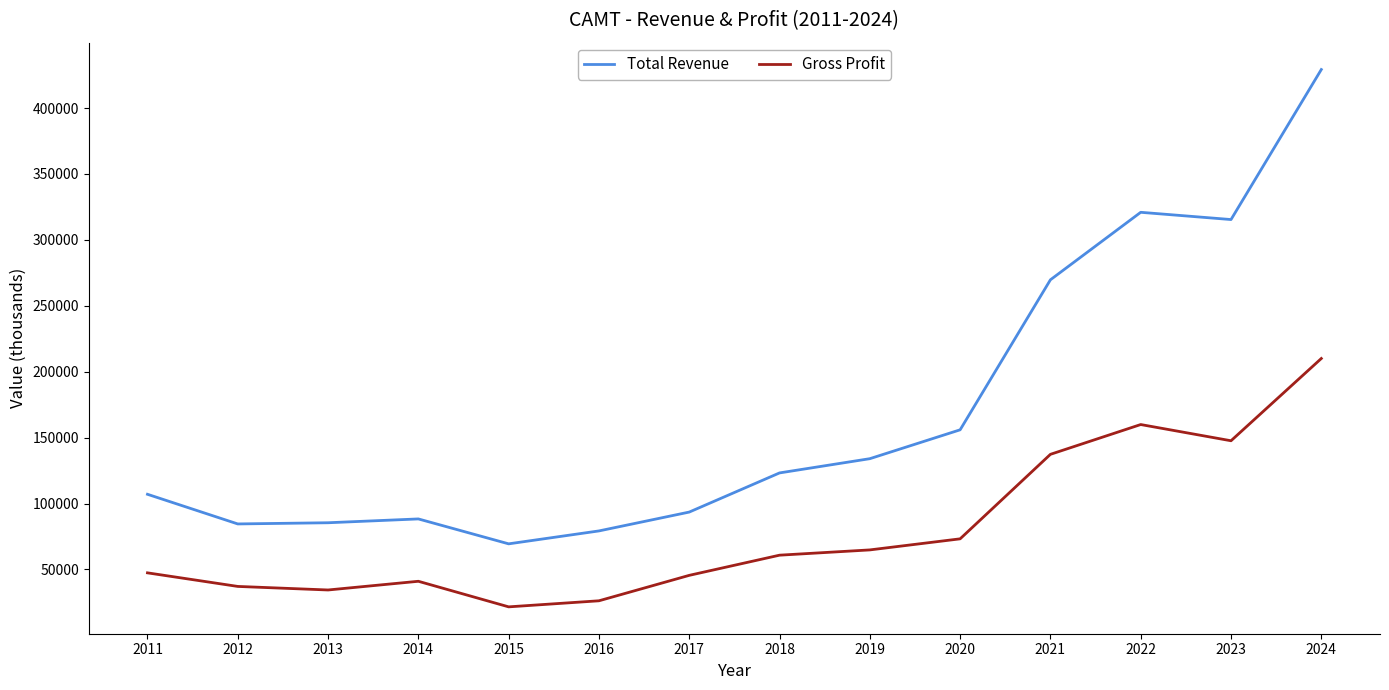

Is the value of Total Revenue at 2014 greater than the value of Gross Profit at 2019?

Yes